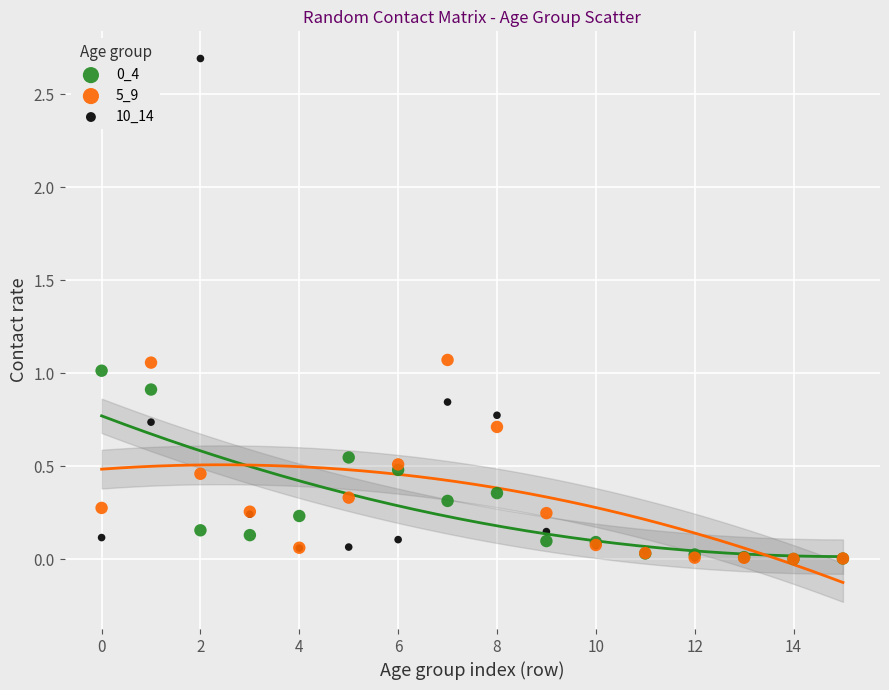

Which series has the widest spread of Y values?

10_14